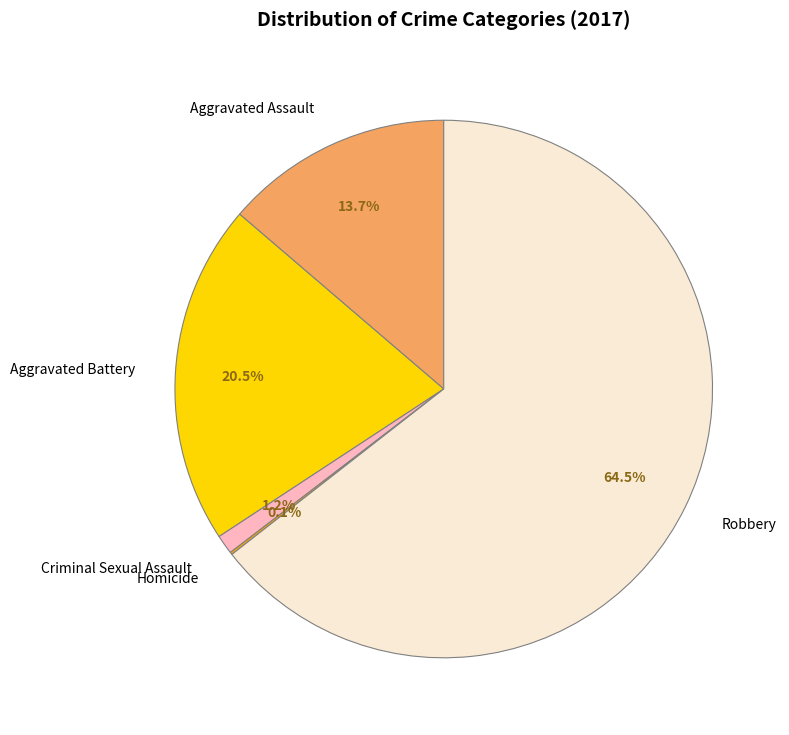

What percentage is the Aggravated Assault slice, to the nearest percent?

14%